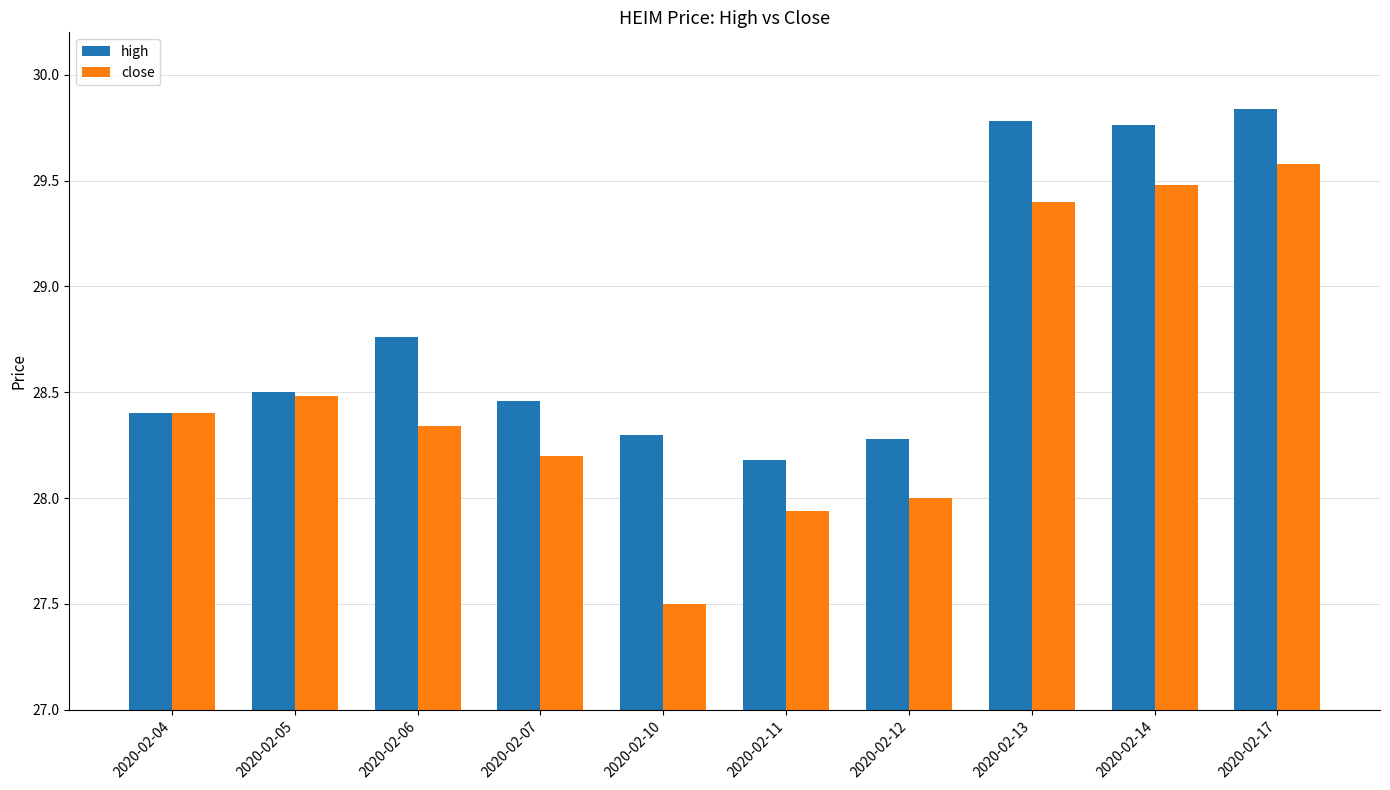

What is the difference between the maximum and minimum values in the high series?

1.7